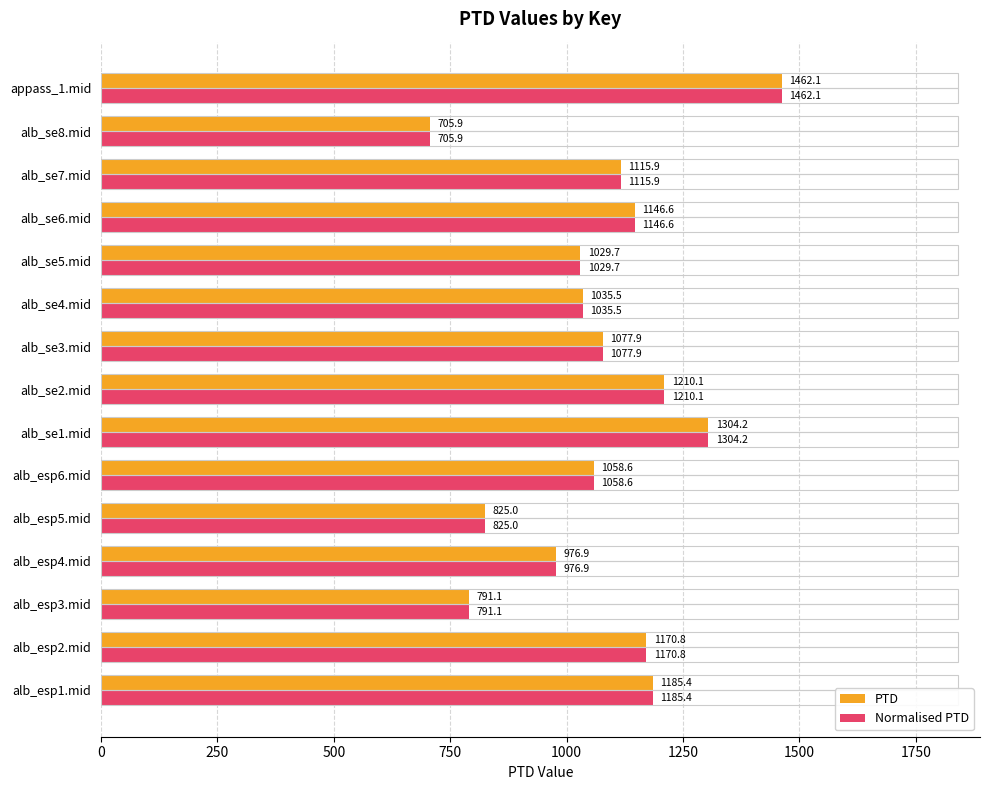

The PTD series shows 1035.5 at alb_se4.mid. True or false?

True